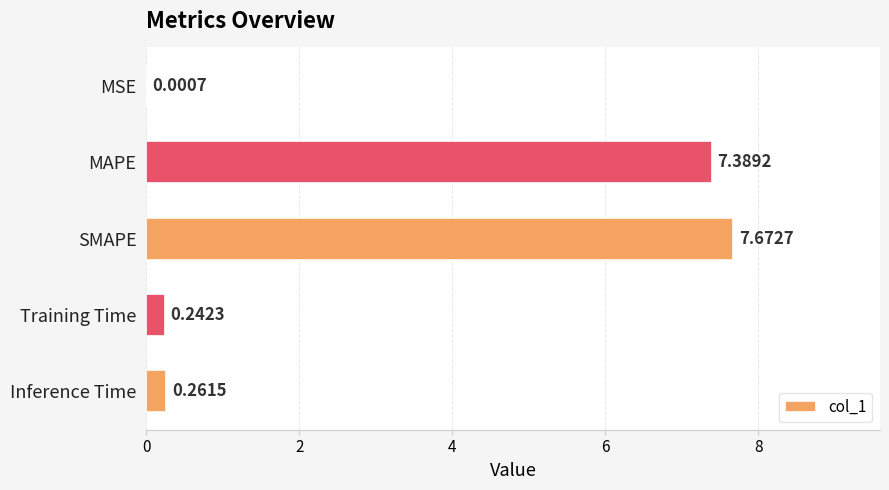

Which category has the highest value across all series?

SMAPE